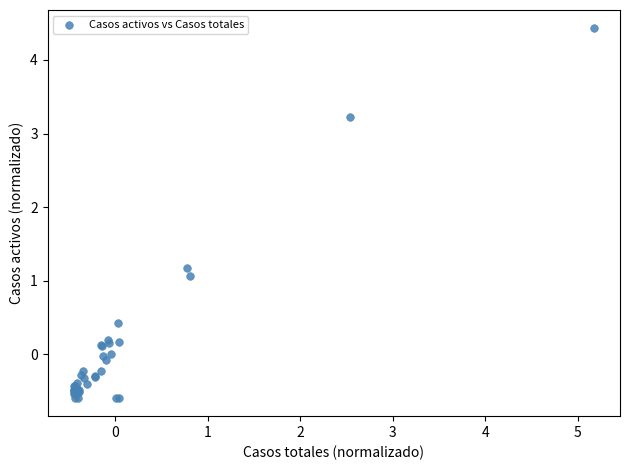

What Y value in the scatter plot is closest to 1?

1.1